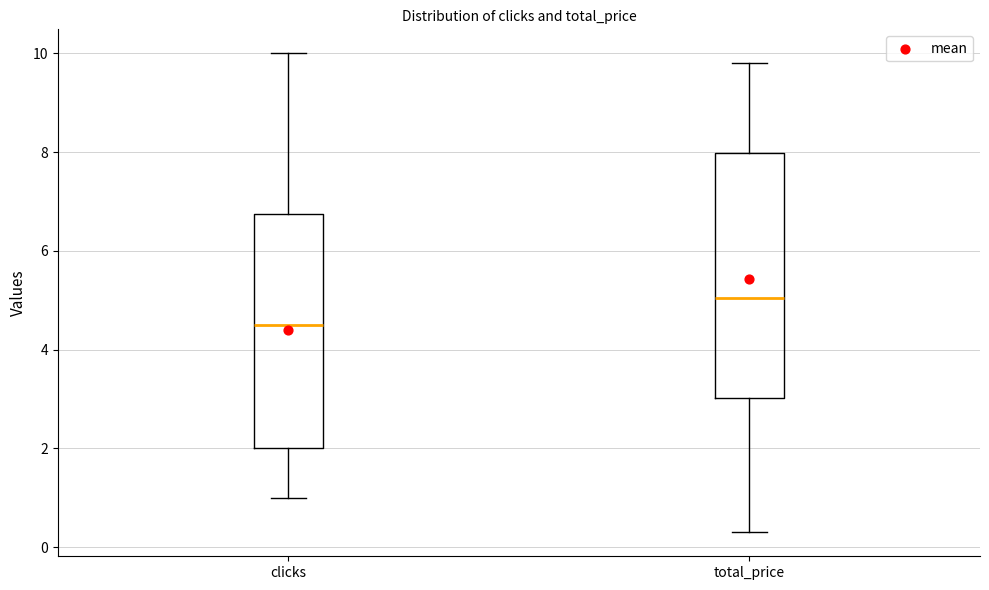

Reading left to right, transcribe this box plot: for each box, give where its median line is, the range the box spans, and where its two whiskers end, as read against the y-axis. The values are not printed on the chart, so give them approximately, as read against the axis.

clicks: median 4.6, box 2.0 to 6.8, whiskers 1.0 to 10.0
total_price: median 5.0, box 3.0 to 8.0, whiskers 0.4 to 9.8